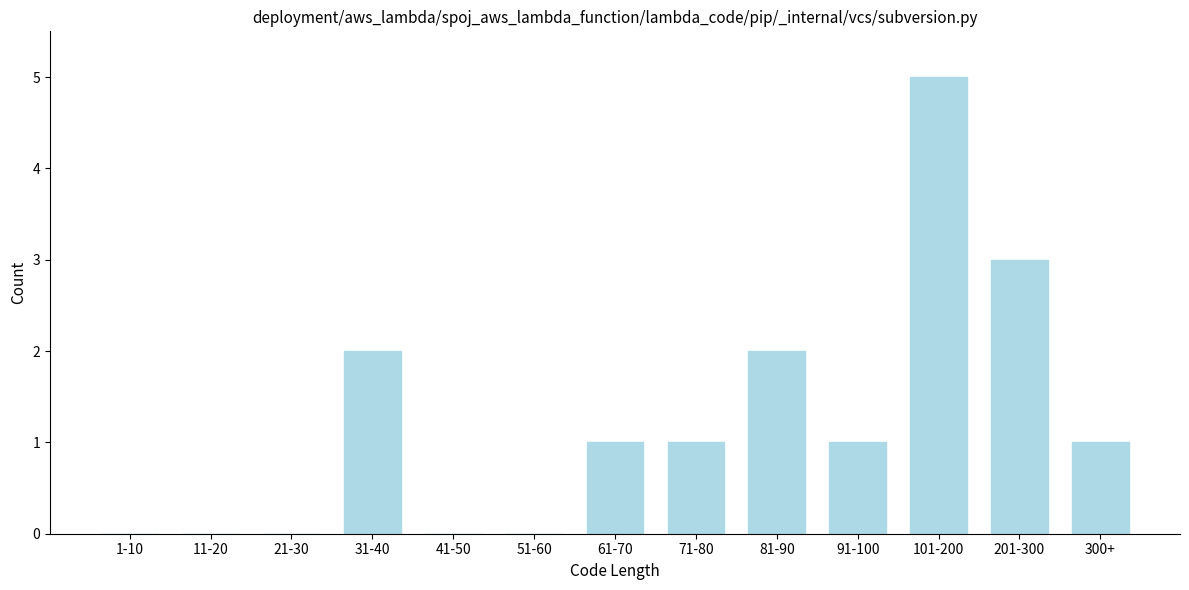

Reading left to right, transcribe all the data shown in this chart.

1-10=0	11-20=0	21-30=0	31-40=2	41-50=0	51-60=0	61-70=1	71-80=1	81-90=2	91-100=1	101-200=5	201-300=3	300+=1